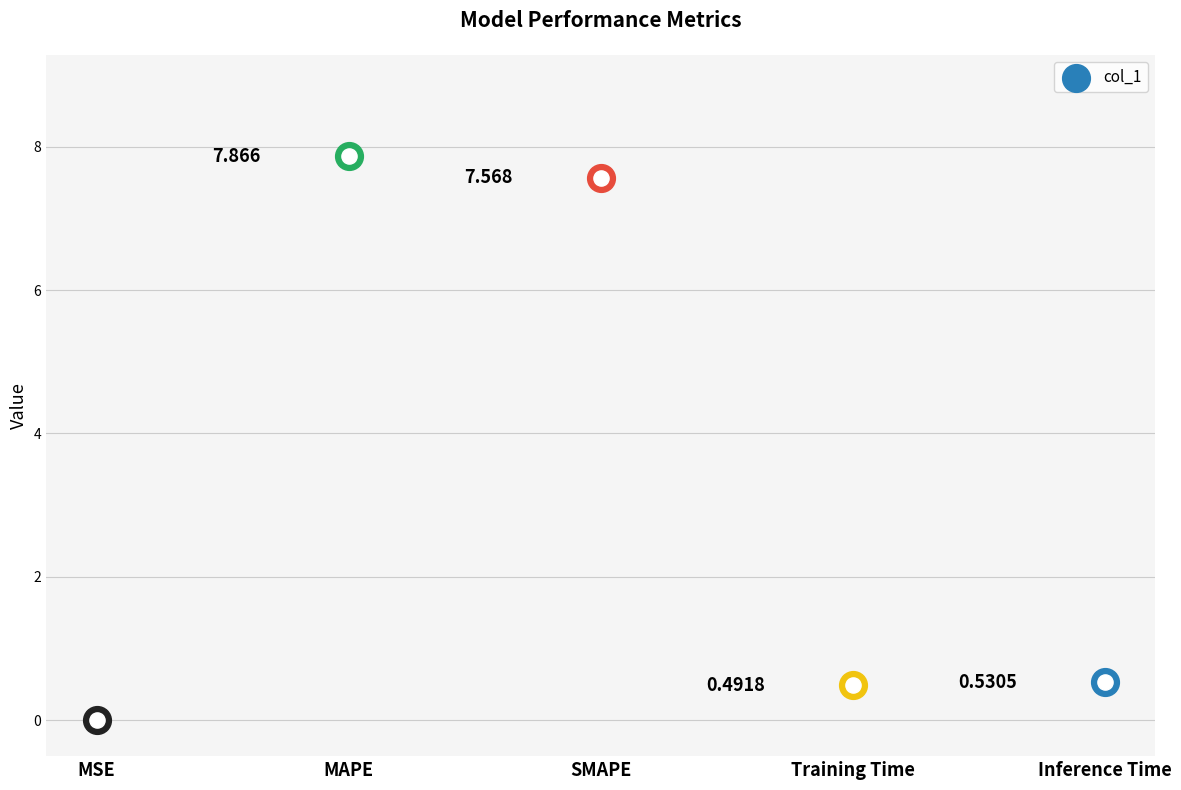

What is the ratio of the value at SMAPE to the value at MAPE?

1.0